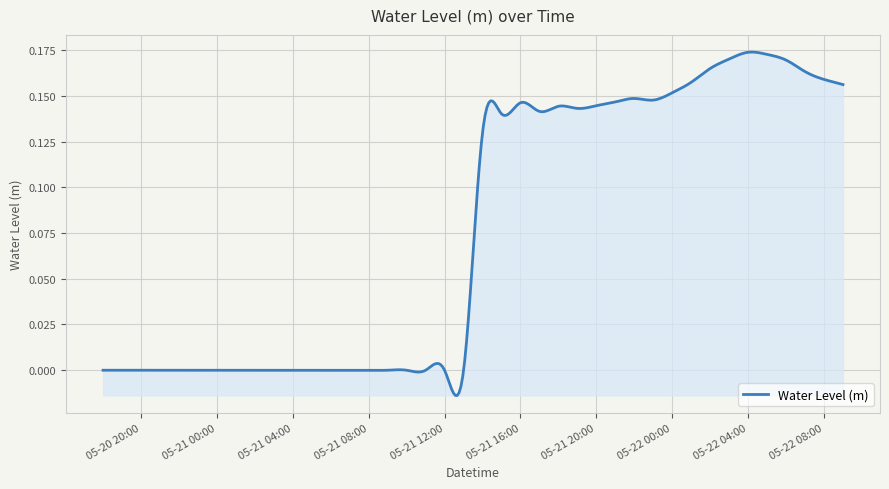

Where is the first local maximum?

2023-05-21 09:00:00